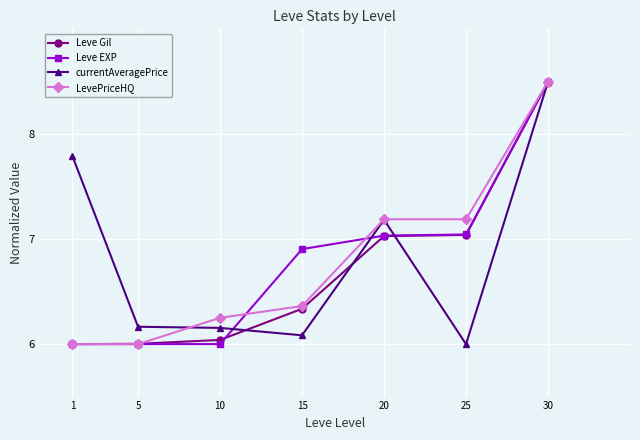

Which series changed the most between 15 and 30?

currentAveragePrice